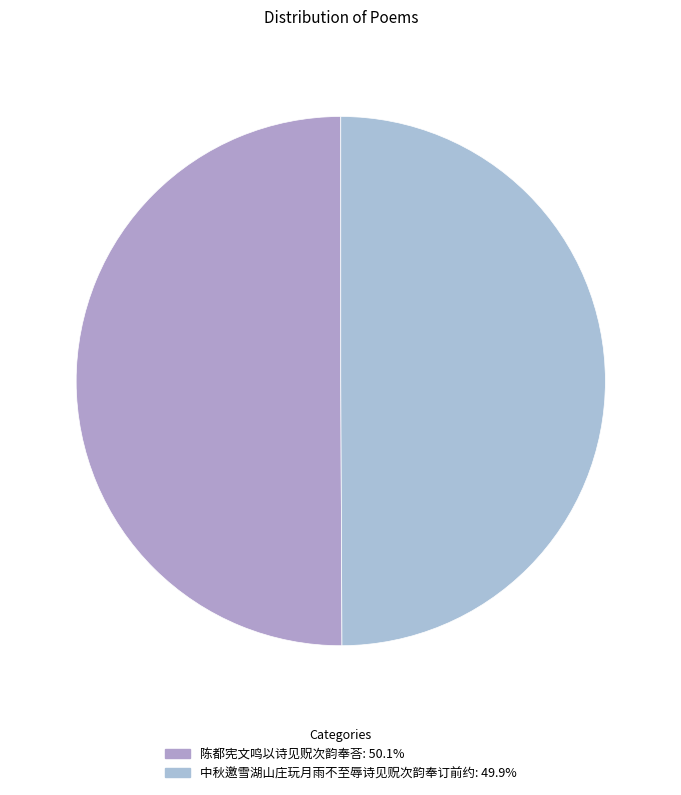

How many slices are in this pie chart?

2